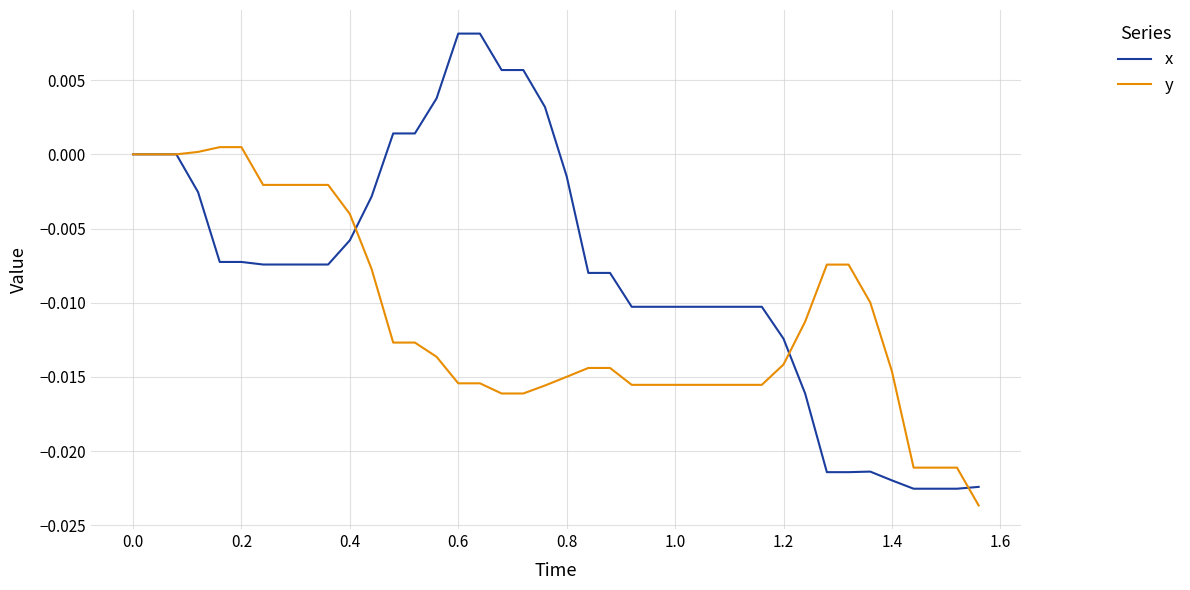

List the series in order of their peak value, highest first.

x, y